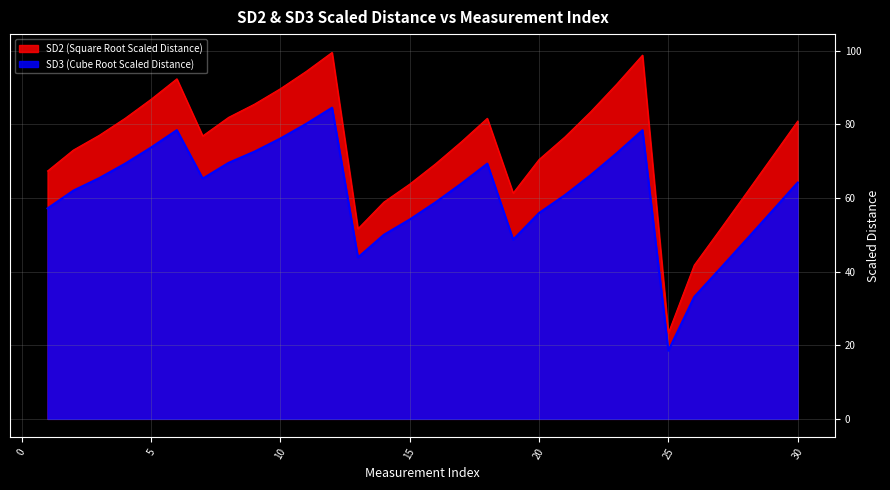

At which category does SD2 (Square Root Scaled Distance) reach its first local peak?

6